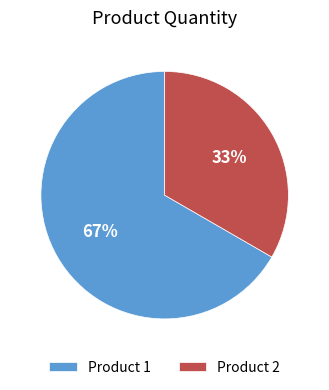

To the nearest percent, what is the average slice percentage?

50%